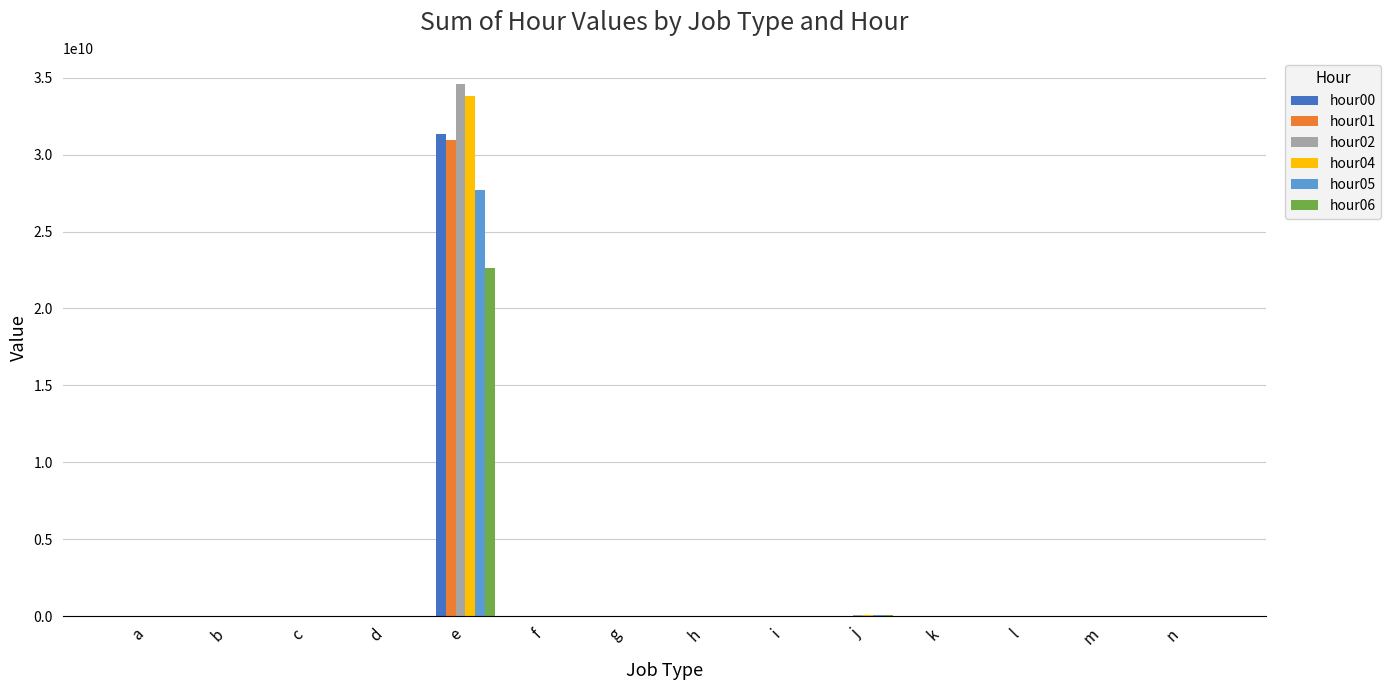

At which category is the sum across all series the highest?

e